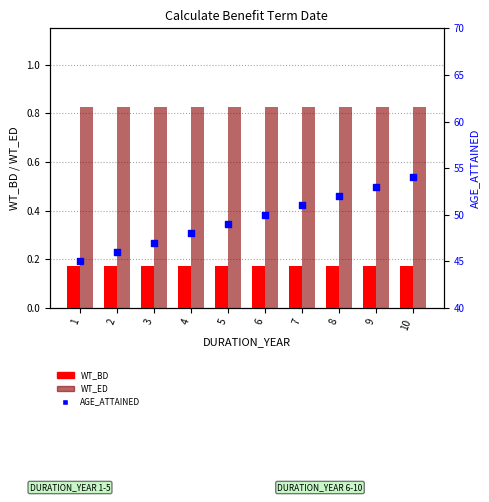

What are all the series names shown in the legend?

WT_BD, WT_ED, AGE_ATTAINED